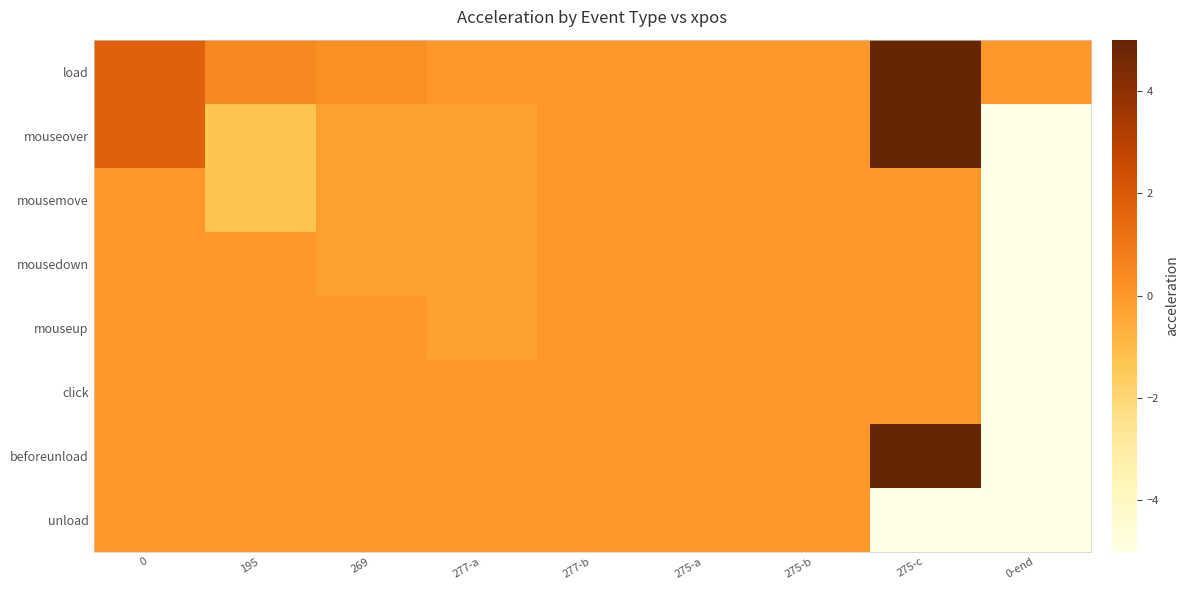

What is the difference between the highest and lowest values at 0-end?

5.0